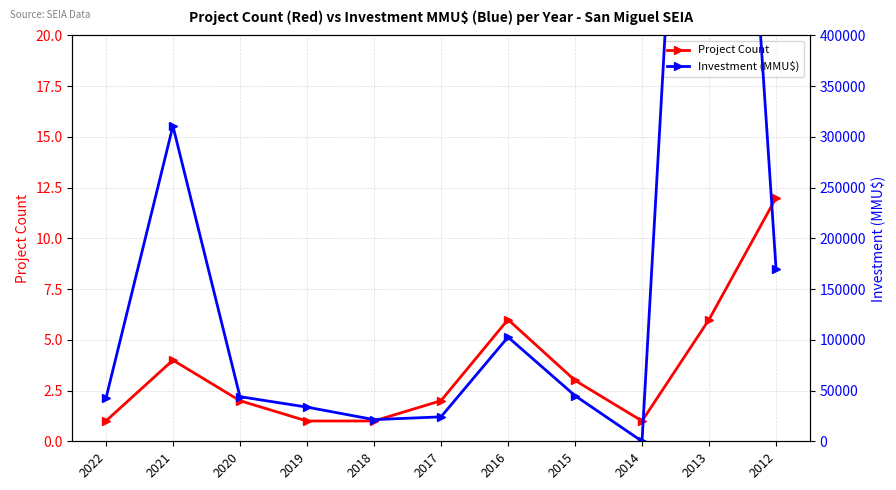

Where is Project Count nearest to the value 6?

2016